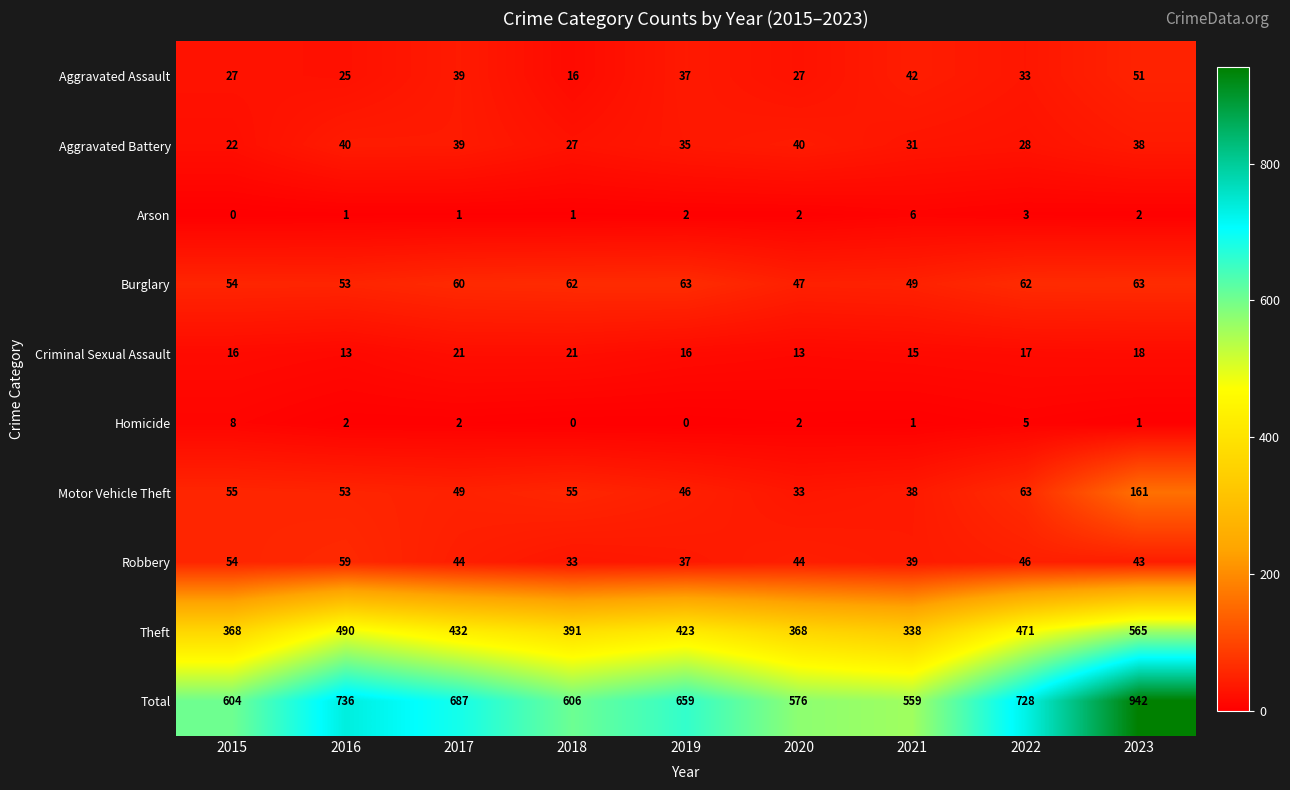

The value of Criminal Sexual Assault at 2020 is 4. True or false?

False